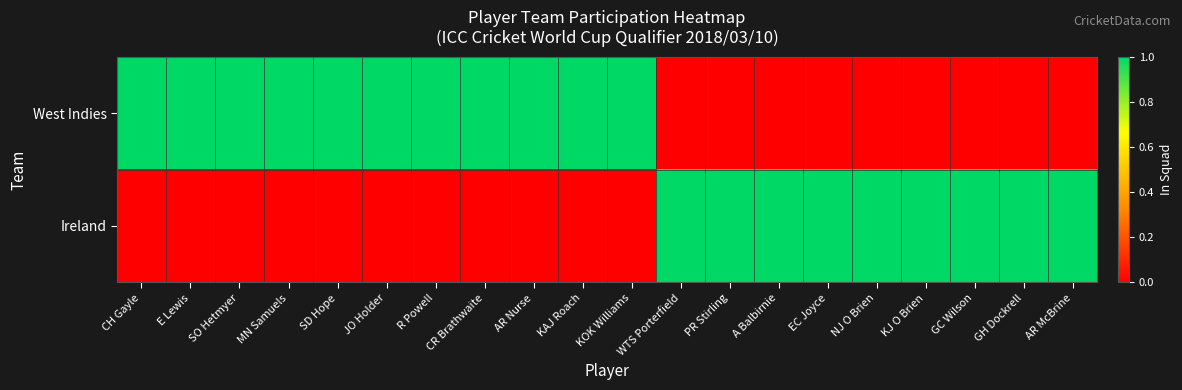

What is the greatest value displayed?

1